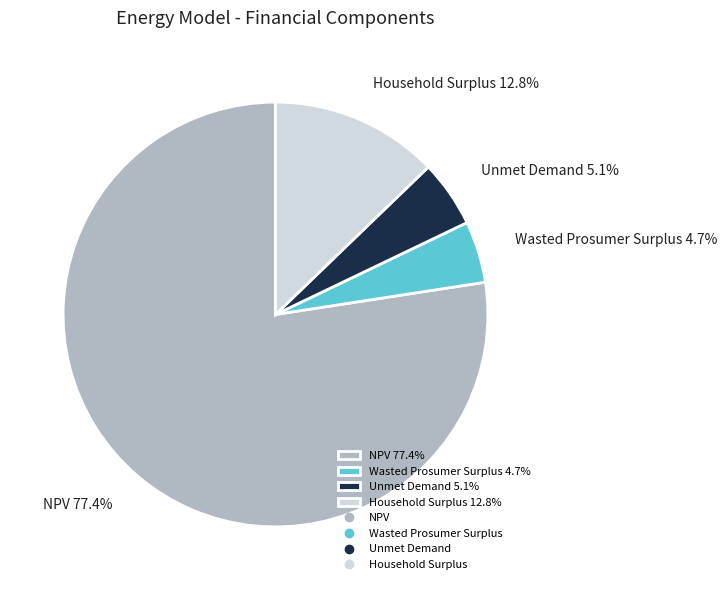

Is the sum of Household Surplus 12.8% and Unmet Demand 5.1% greater than half?

No